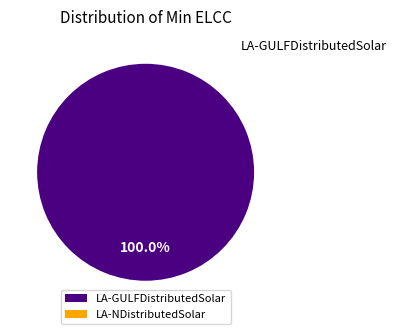

Is there any slice that represents more than half of the pie?

Yes